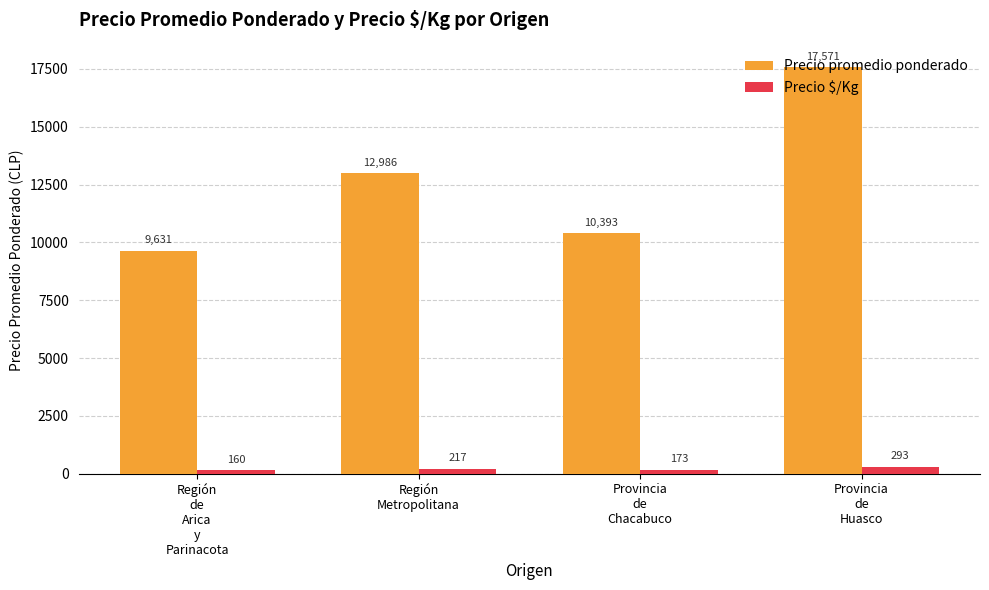

Reading right to left, extract all data points from this chart.

Precio promedio ponderado: Provincia
de
Huasco=17571	Provincia
de
Chacabuco=10393	Región
Metropolitana=12986	Región
de
Arica
y
Parinacota=9631
Precio $/Kg: Provincia
de
Huasco=293	Provincia
de
Chacabuco=173	Región
Metropolitana=217	Región
de
Arica
y
Parinacota=160